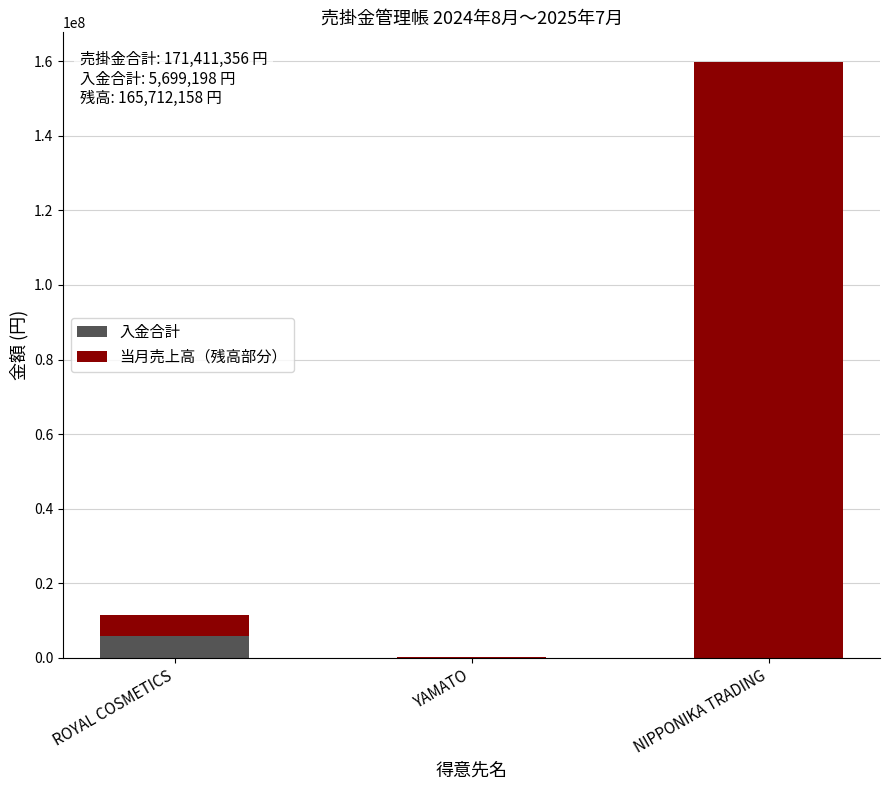

What is the maximum value for 入金合計?

5699198